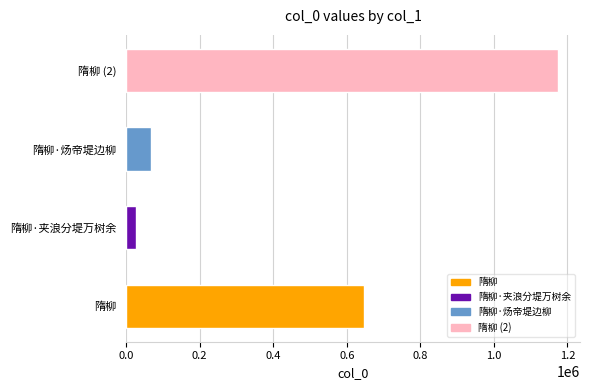

The value at 隋柳 is 903914. True or false?

False